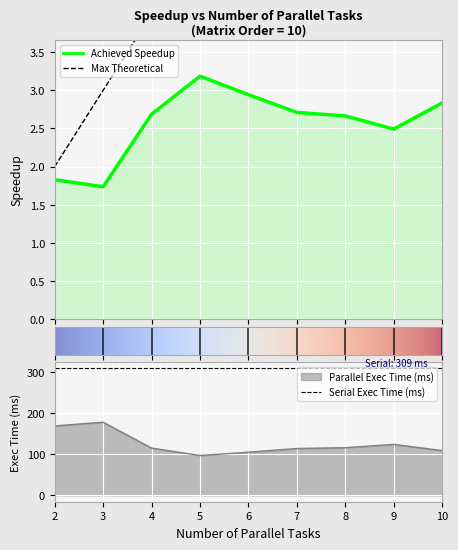

True or false: achieved_speedup has a value of 3.2 at 5.

True